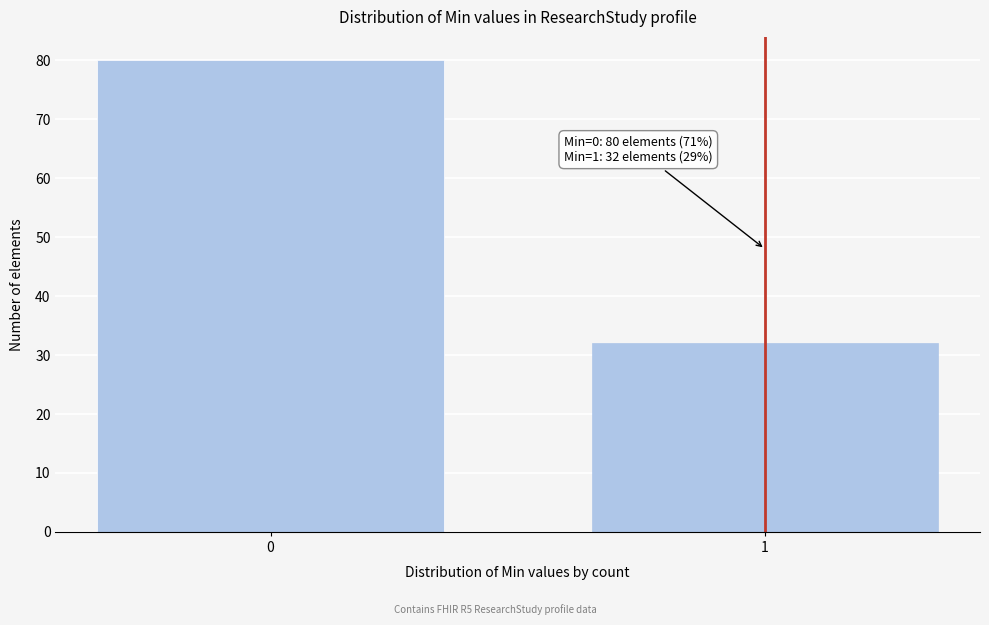

Reading left to right, extract all data points from this chart.

0=80	1=32